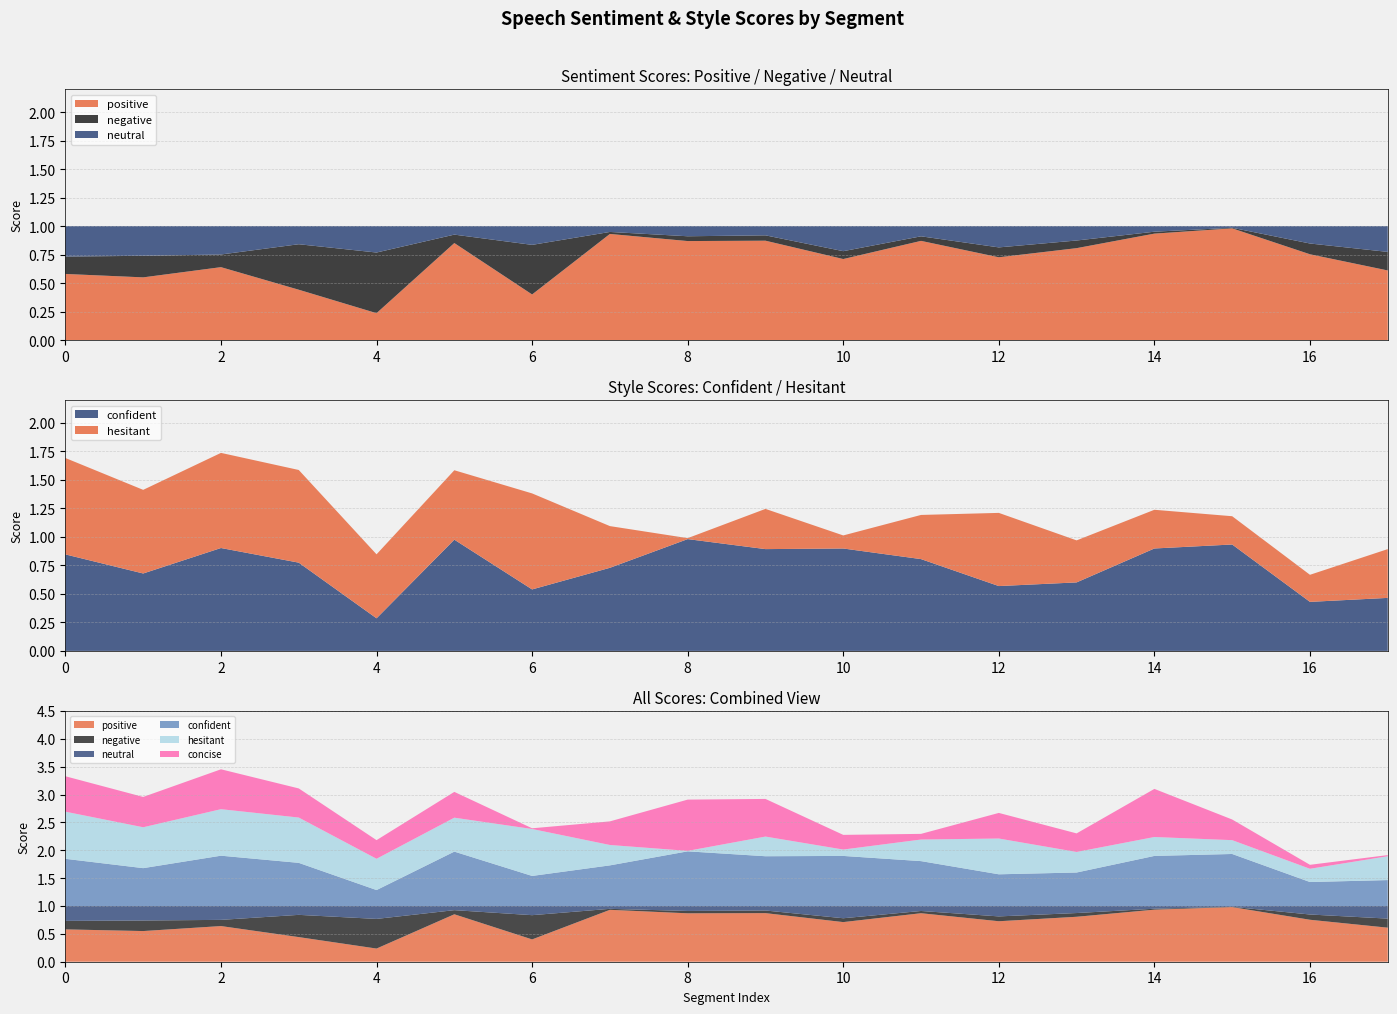

Reading left to right, transcribe all the data shown in this chart.

positive: 0=0.6	1=0.6	2=0.6	3=0.4	4=0.2	5=0.9	6=0.4	7=0.9	8=0.9	9=0.9	10=0.7	11=0.9	12=0.7	13=0.8	14=0.9	15=1.0	16=0.8	17=0.6
negative: 0=0.2	1=0.2	2=0.1	3=0.4	4=0.5	5=0.1	6=0.4	7=0.0	8=0.0	9=0.0	10=0.1	11=0.0	12=0.1	13=0.1	14=0.0	15=0.0	16=0.1	17=0.2
neutral: 0=0.3	1=0.3	2=0.2	3=0.2	4=0.2	5=0.1	6=0.2	7=0.1	8=0.1	9=0.1	10=0.2	11=0.1	12=0.2	13=0.1	14=0.0	15=0.0	16=0.2	17=0.2
confident: 0=0.8	1=0.7	2=0.9	3=0.8	4=0.3	5=1.0	6=0.5	7=0.7	8=1.0	9=0.9	10=0.9	11=0.8	12=0.6	13=0.6	14=0.9	15=0.9	16=0.4	17=0.5
hesitant: 0=0.8	1=0.7	2=0.8	3=0.8	4=0.6	5=0.6	6=0.8	7=0.4	8=0.0	9=0.4	10=0.1	11=0.4	12=0.6	13=0.4	14=0.3	15=0.2	16=0.2	17=0.4
concise: 0=0.6	1=0.5	2=0.7	3=0.5	4=0.3	5=0.5	6=0.0	7=0.4	8=0.9	9=0.7	10=0.3	11=0.1	12=0.5	13=0.3	14=0.9	15=0.4	16=0.1	17=0.0